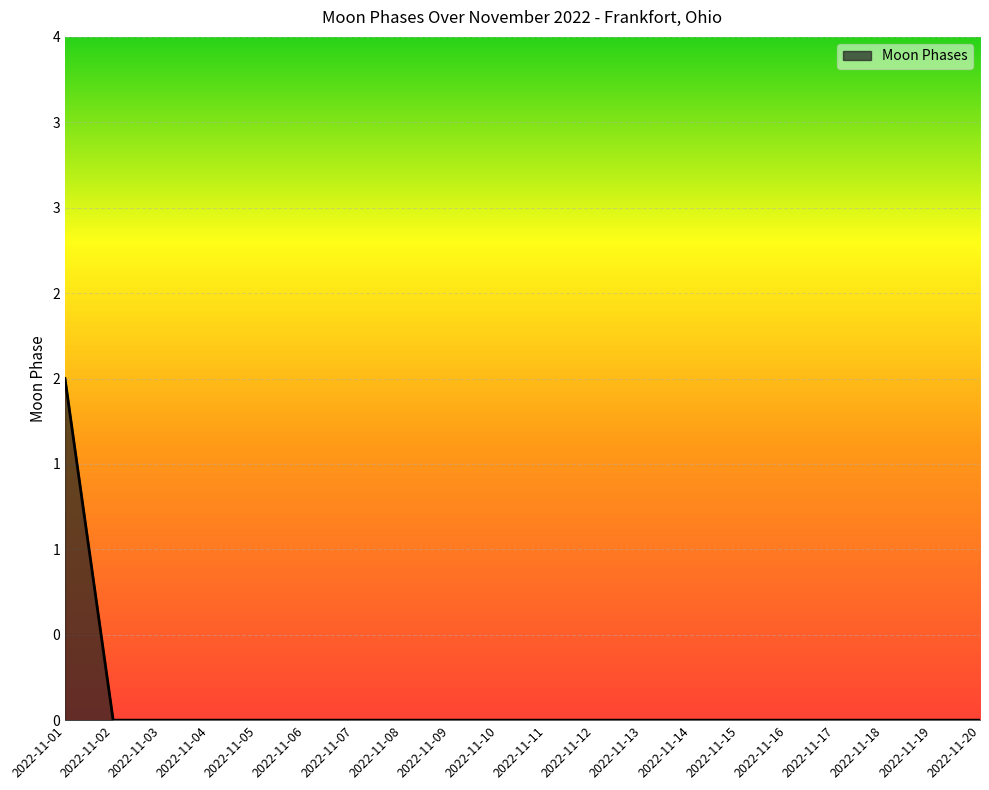

What is the sum of all values?

2